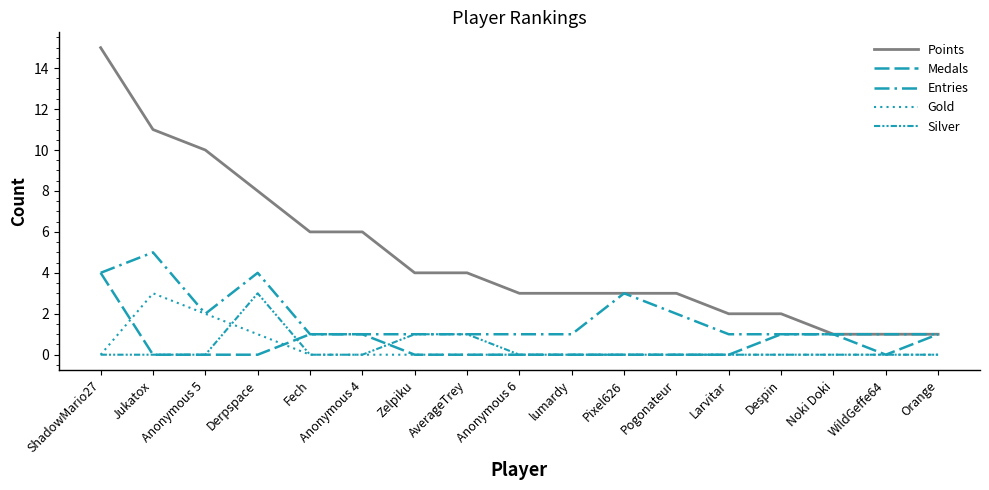

Which series has the largest range (max minus min)?

Points